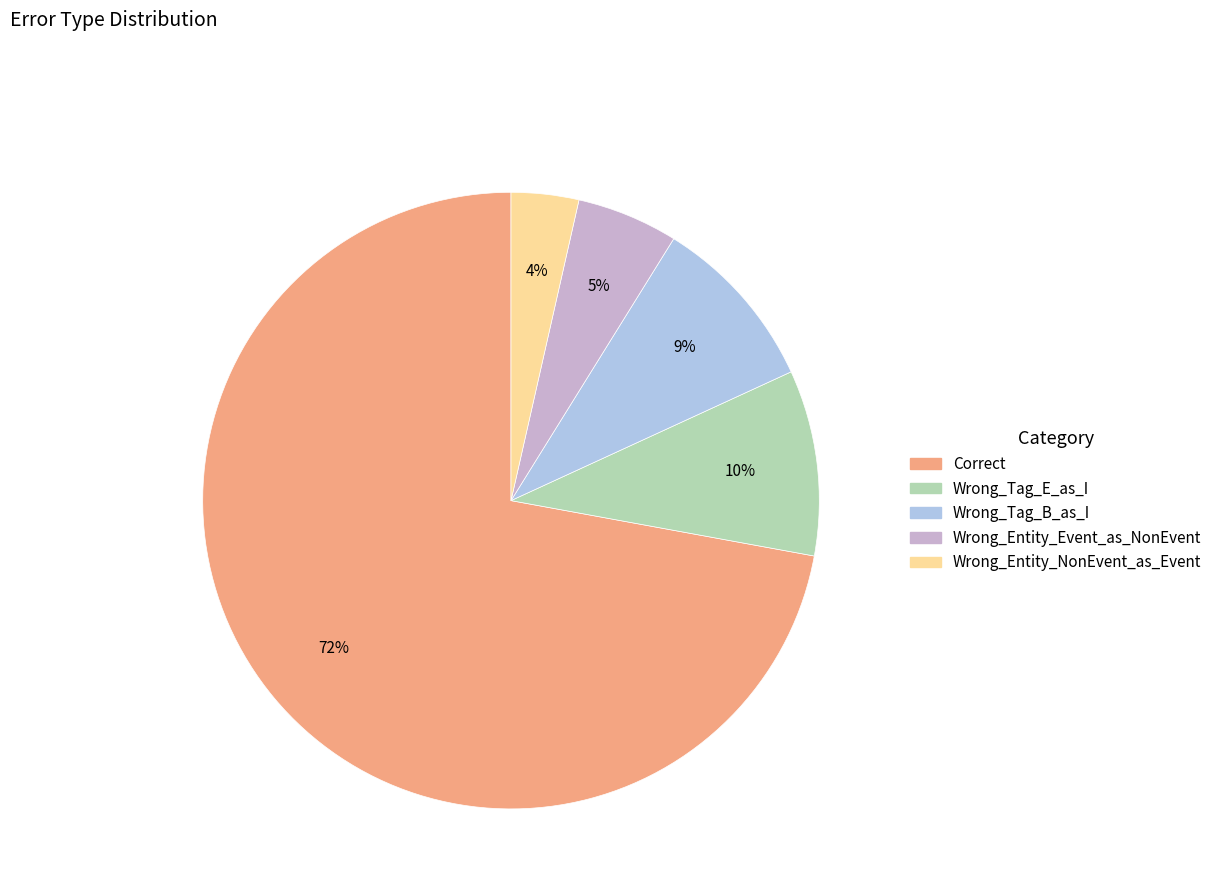

To the nearest percent, what is the average slice percentage?

20%